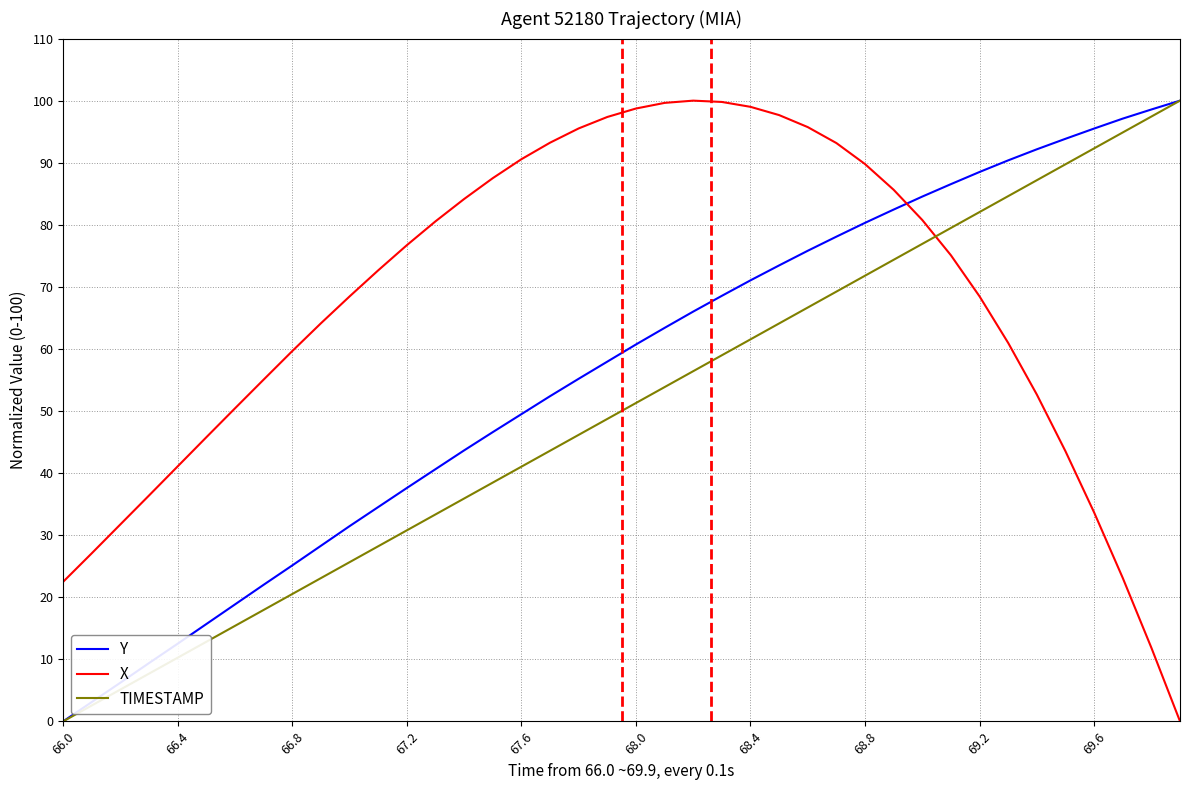

What is the greatest value displayed?

100.0